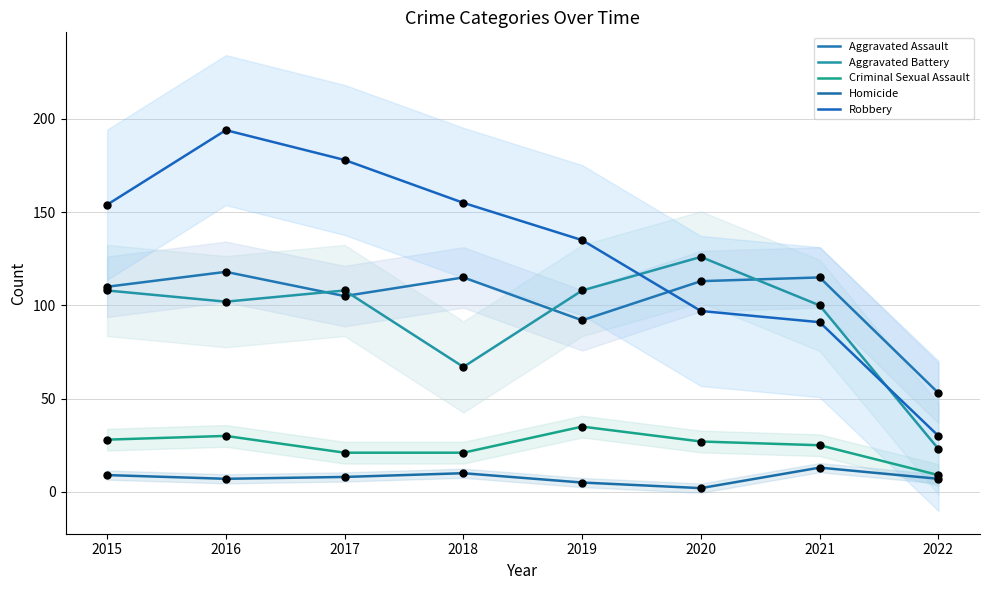

What are all the series names shown in the legend?

Aggravated Assault, Aggravated Battery, Criminal Sexual Assault, Homicide, Robbery